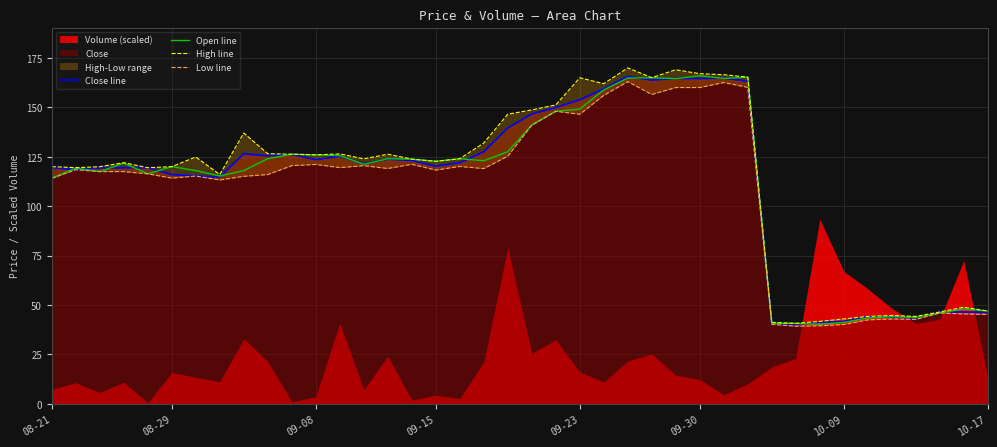

What is the label of the 18th point from the left?

17